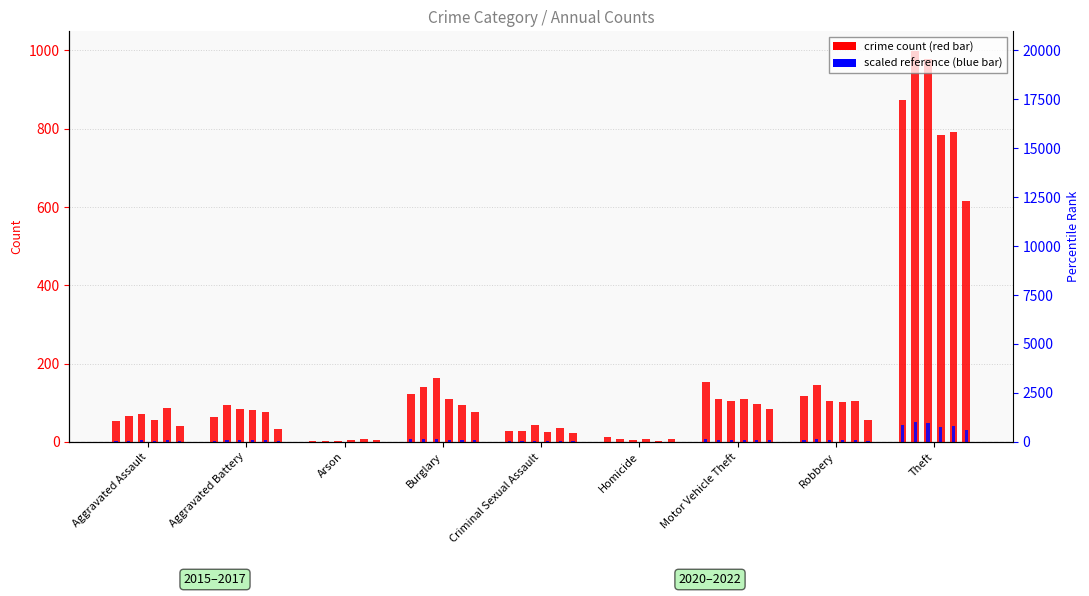

What is the smallest value displayed?

0.1